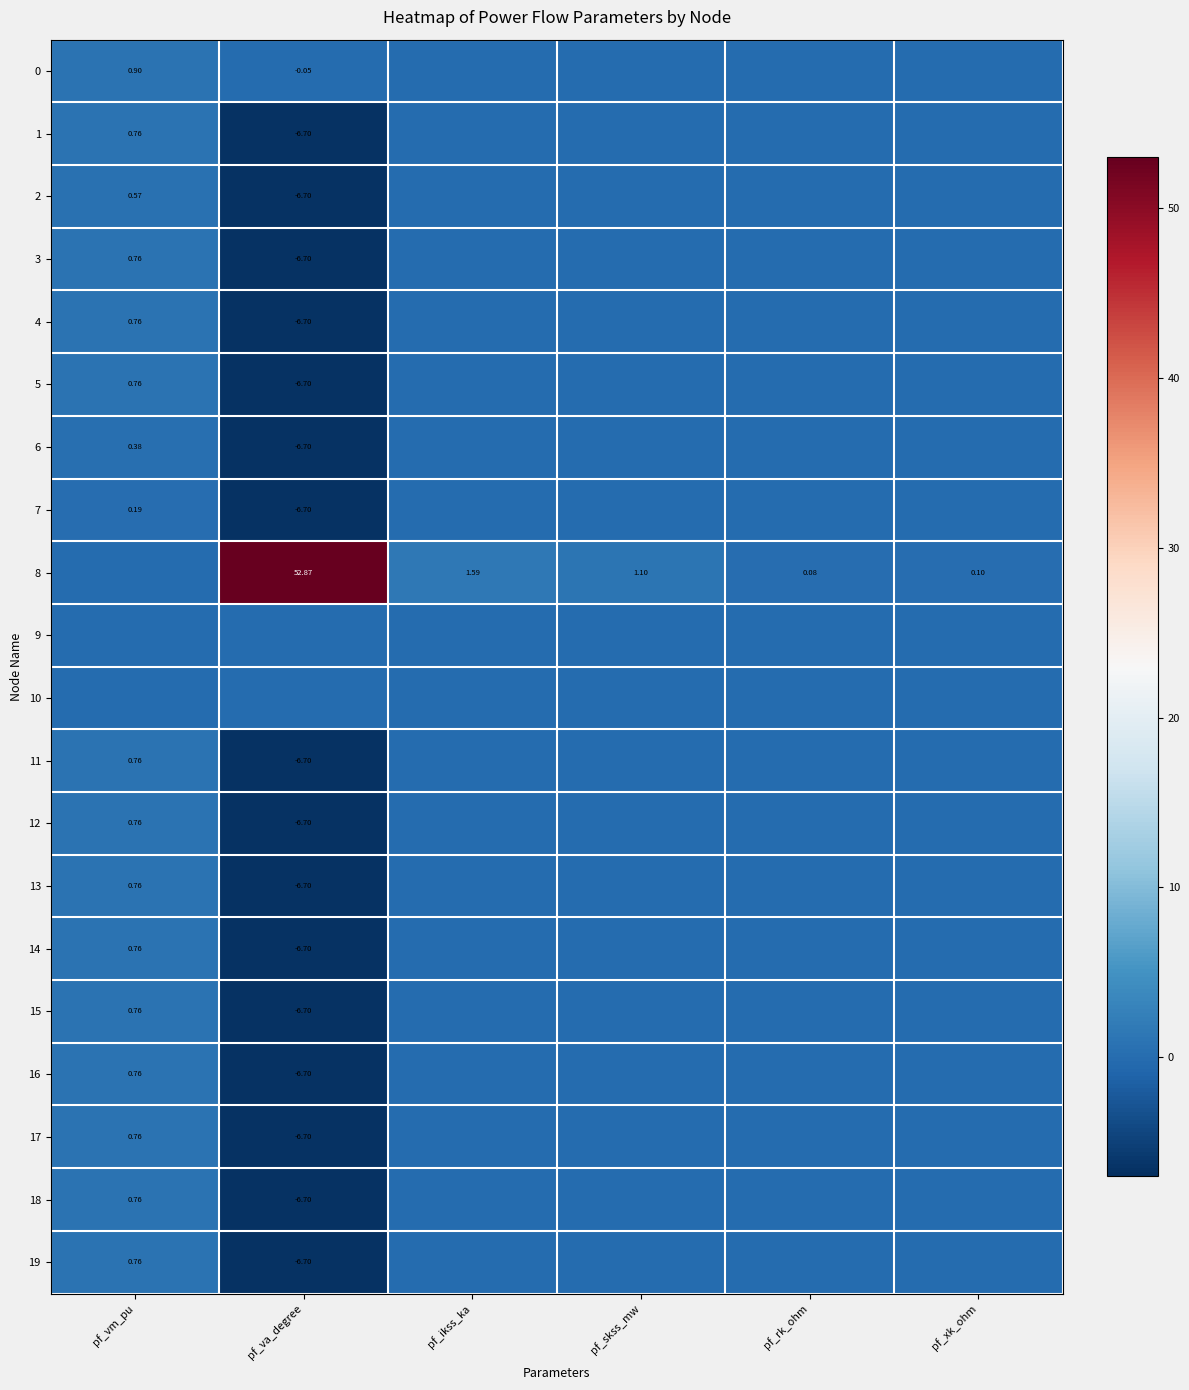

Where is 6 nearest to the value -3?

pf_ikss_ka